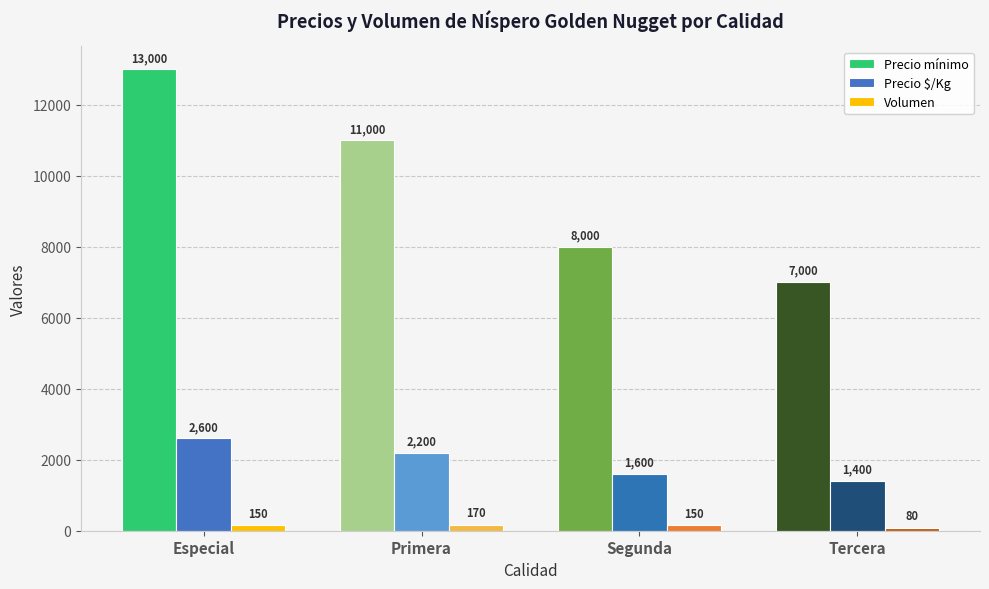

Rank the series by their average value, from highest to lowest.

Precio mínimo, Precio $/Kg, Volumen